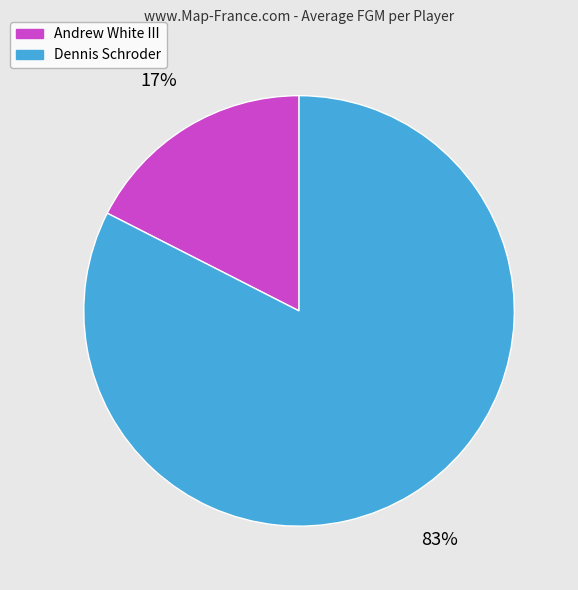

What percentage is the Dennis Schroder slice, to the nearest percent?

83%